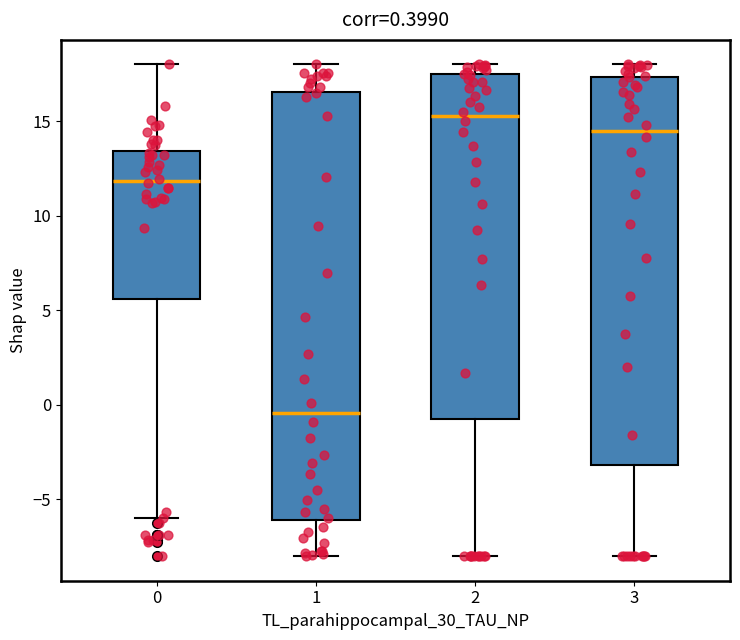

Which box's median line is the lowest?

1